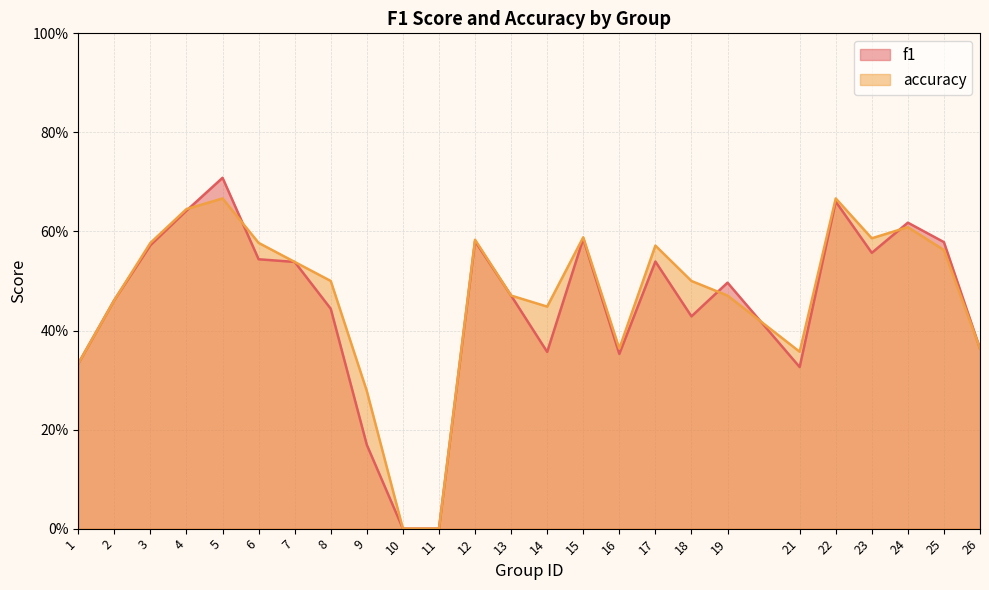

Is the value of f1 at 2 greater than the value of accuracy at 22?

No